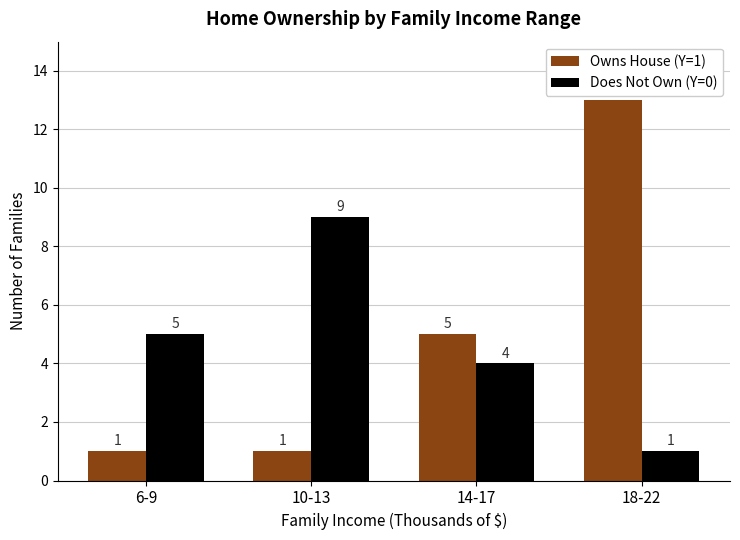

Reading right to left, extract all data points from this chart.

Owns House (Y=1): 13	5	1	1
Does Not Own (Y=0): 1	4	9	5